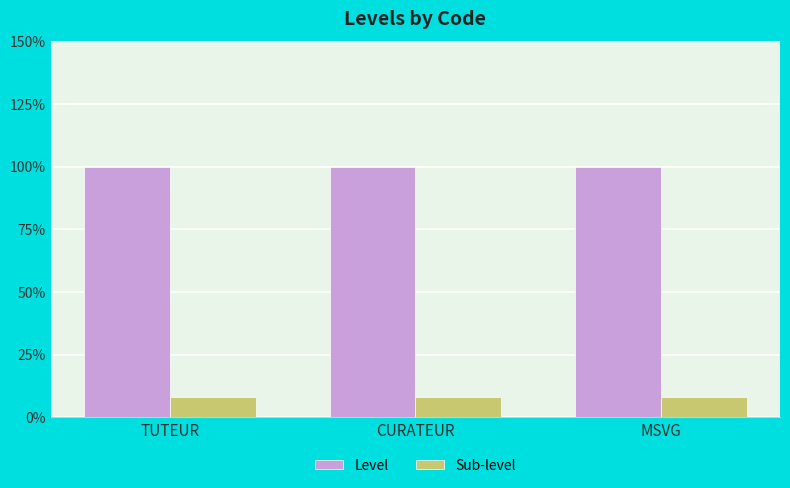

What is the label of the 2nd bar from the left?

CURATEUR